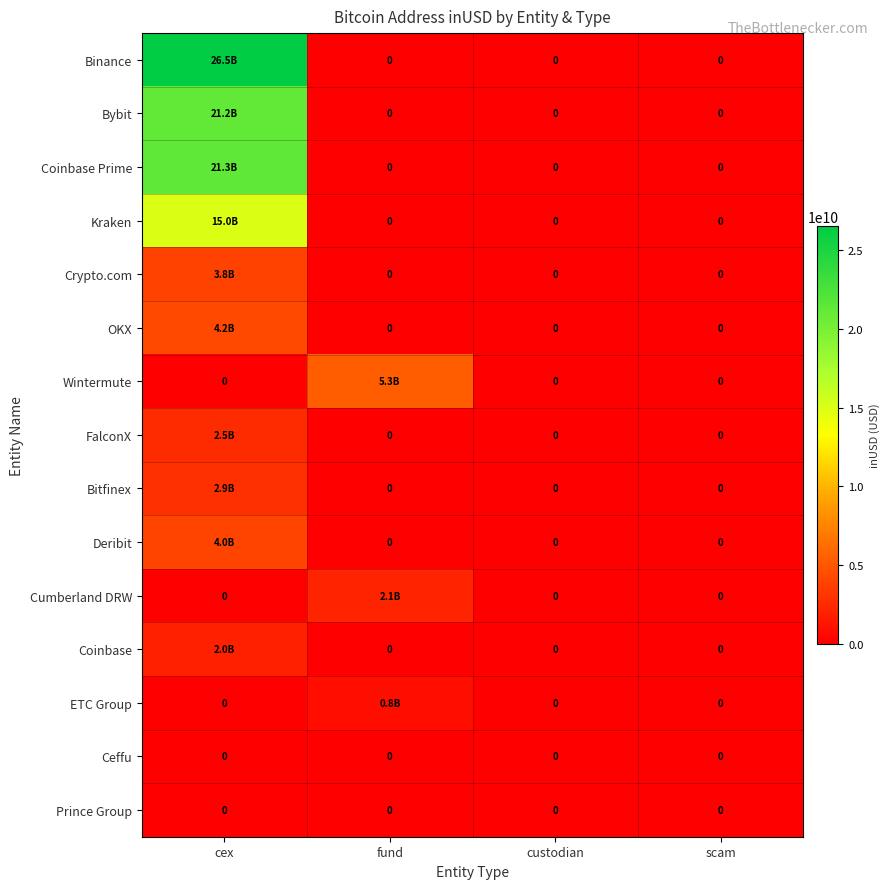

Rank the series by their maximum value, from lowest to highest.

Ceffu, Prince Group, ETC Group, Coinbase, Cumberland DRW, FalconX, Bitfinex, Crypto.com, Deribit, OKX, Wintermute, Kraken, Bybit, Coinbase Prime, Binance